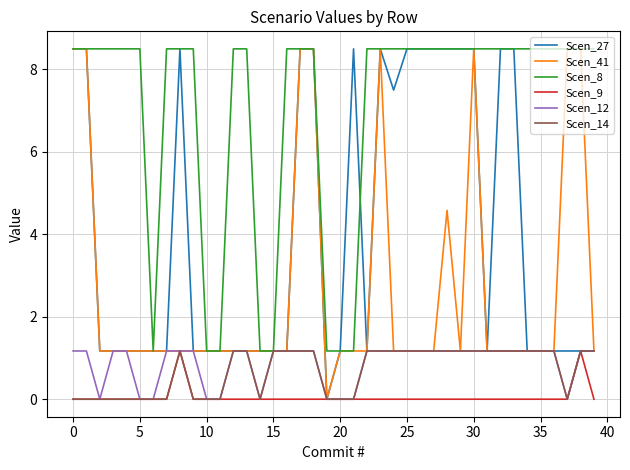

Which series has the largest total across all categories?

Scen_8